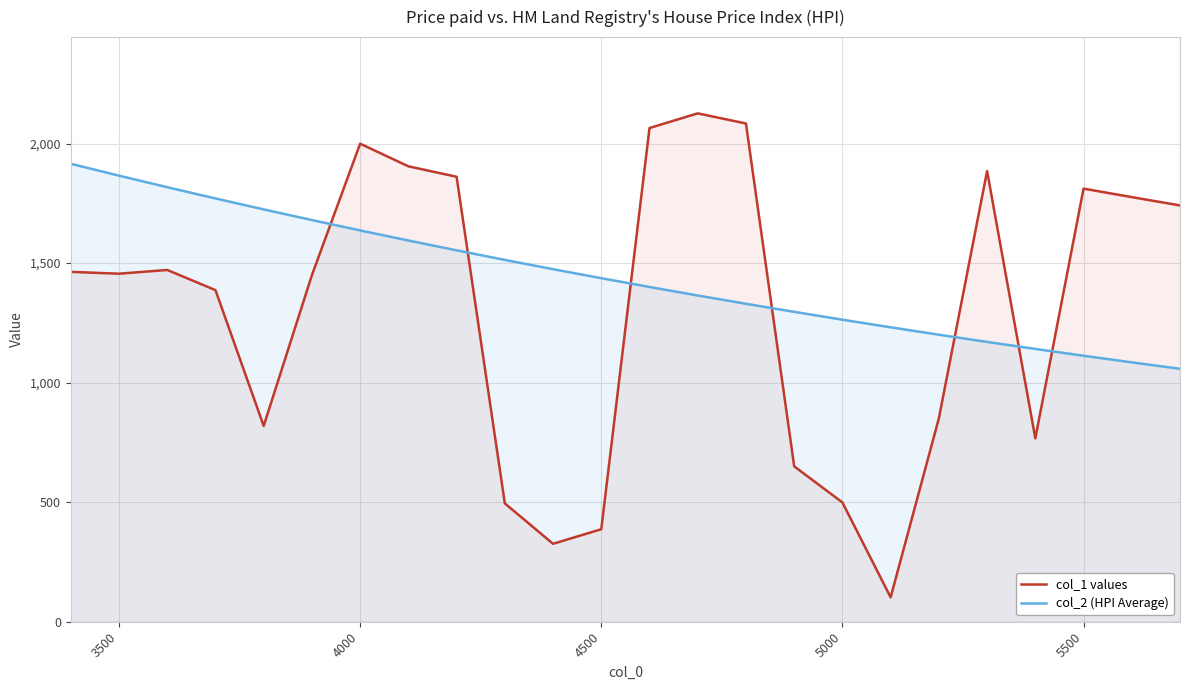

At which category is the sum across all series the highest?

4000